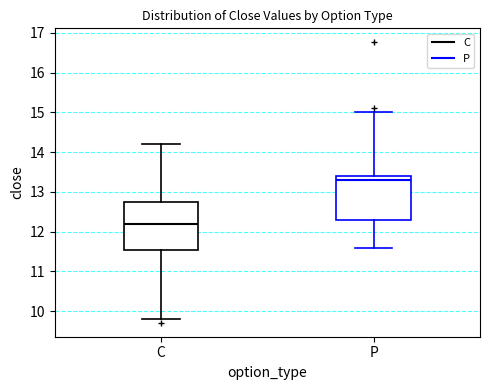

Reading left to right, transcribe this box plot: for each box, give where its median line is, the range the box spans, and where its two whiskers end, as read against the y-axis. The values are not printed on the chart, so give them approximately, as read against the axis.

C: median 12.2, box 11.6 to 12.8, whiskers 9.8 to 14.2
P: median 13.3, box 12.3 to 13.4, whiskers 11.6 to 15.0